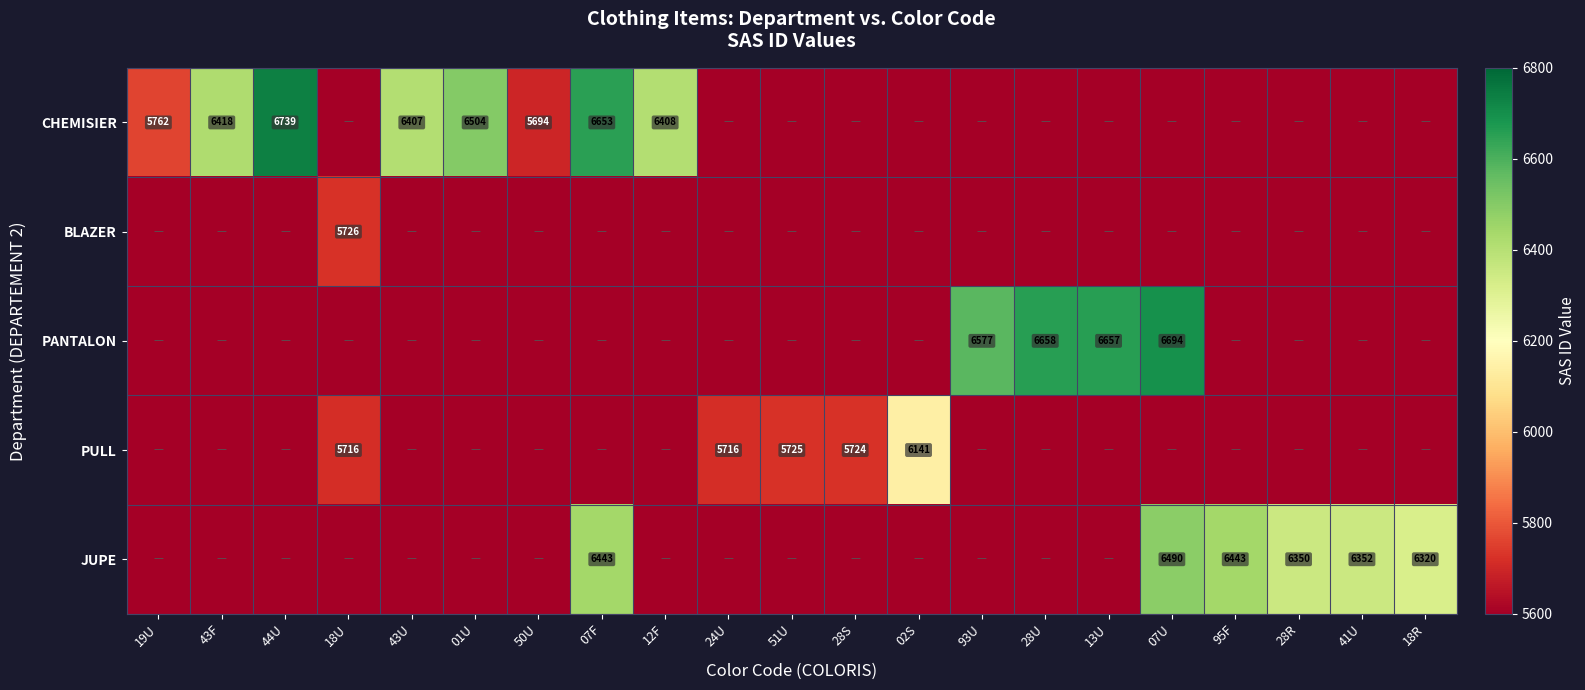

True or false: JUPE has a value of 11037 at 07F.

False